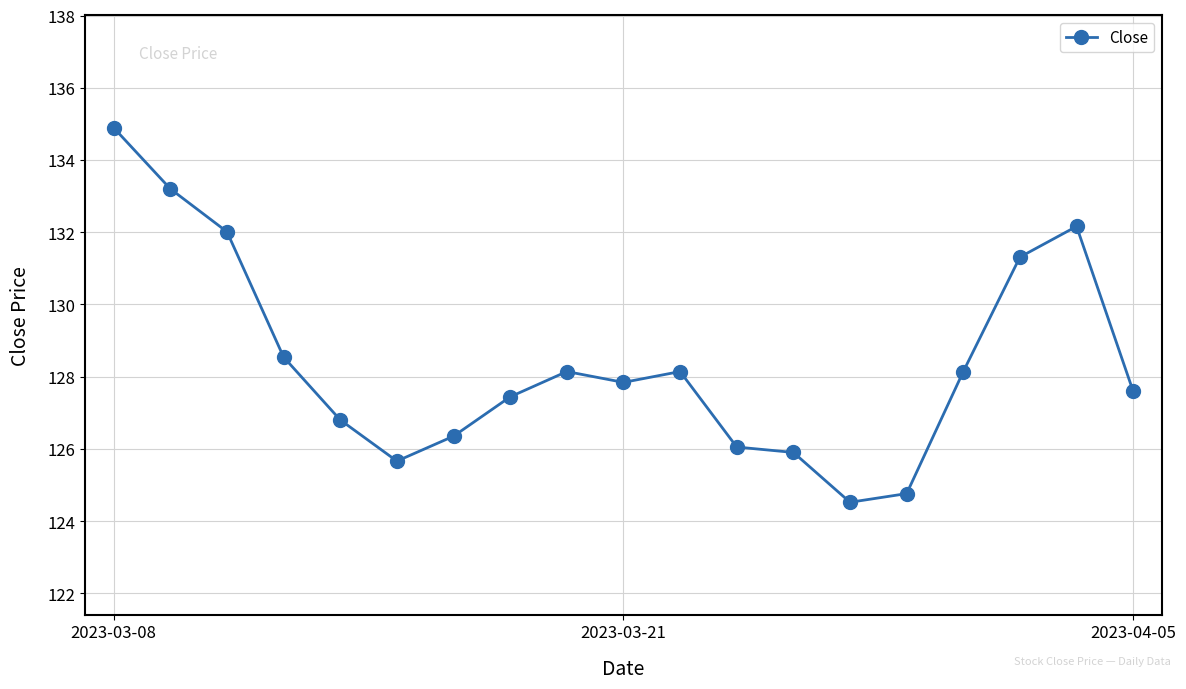

What is the minimum value shown in the chart?

124.5